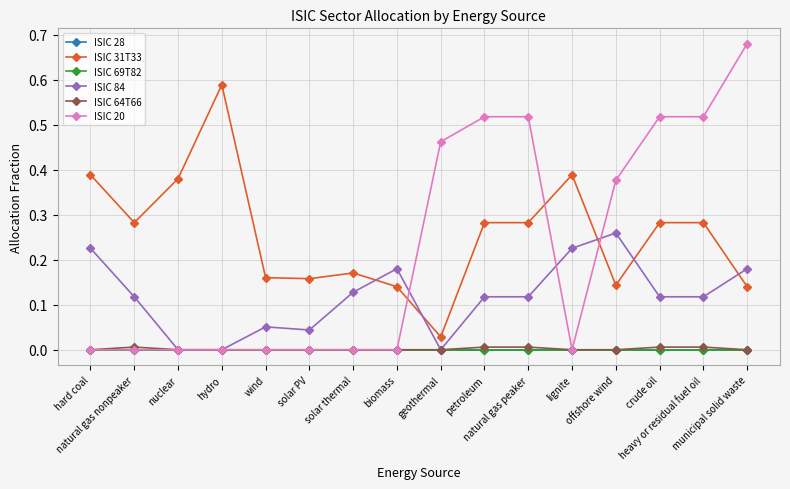

What is the maximum value shown in the chart?

0.7